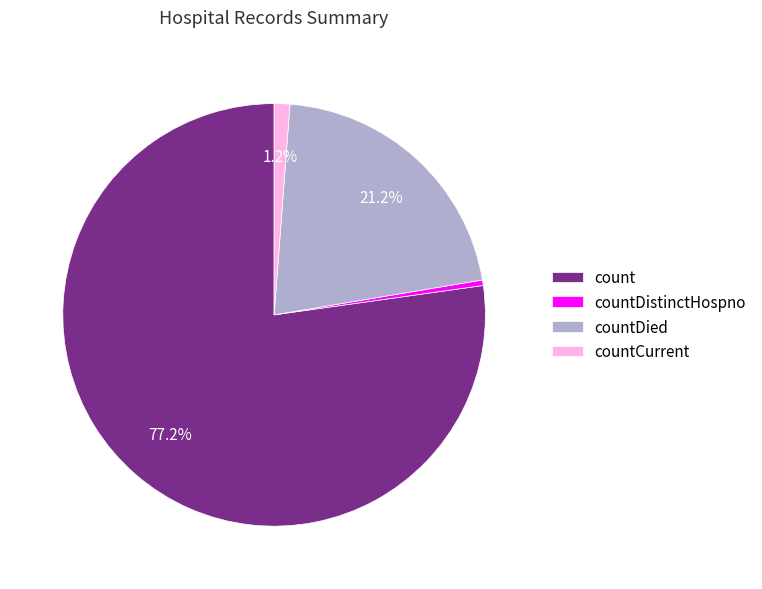

To the nearest percent, what percentage of the pie is countCurrent?

1%